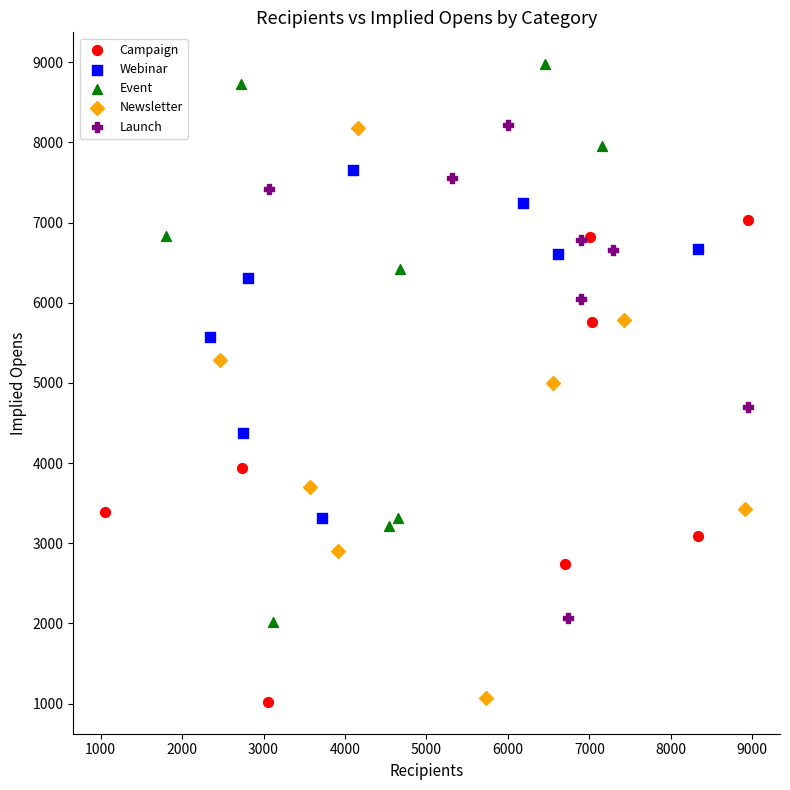

Which series contains the highest Y value?

Event